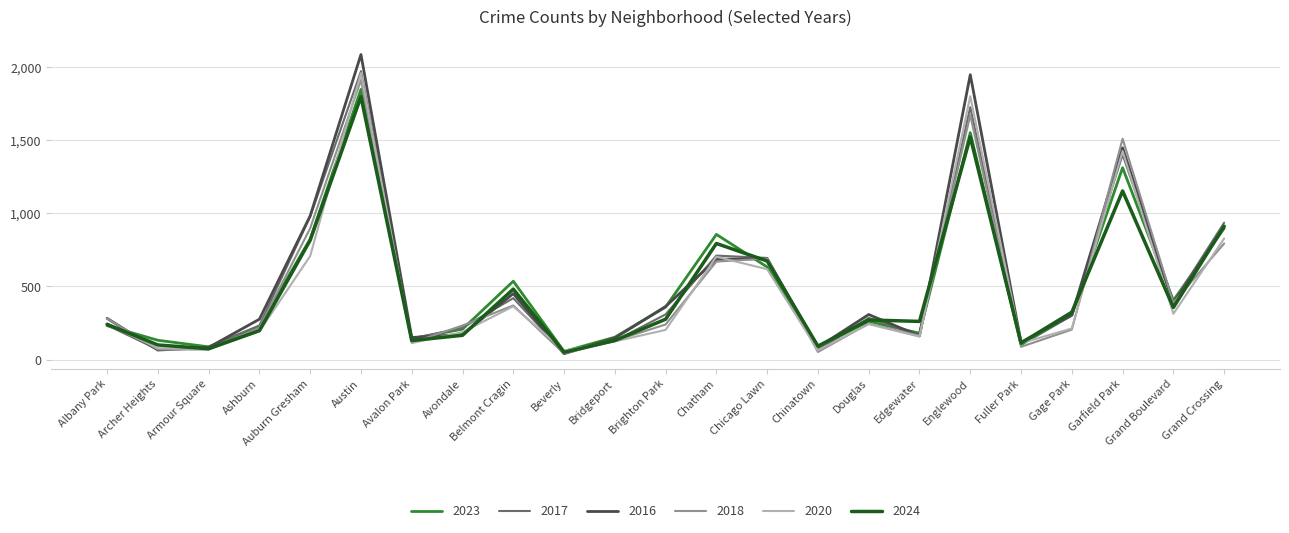

How many interior local valleys does the 2023 series have?

7